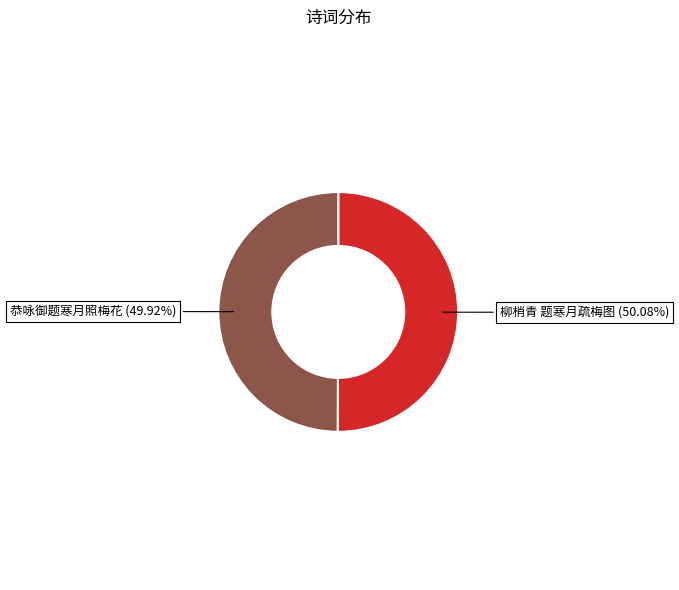

To the nearest percent, what is the combined percentage of 恭咏御题寒月照梅花 and 柳梢青 题寒月疏梅图?

100%